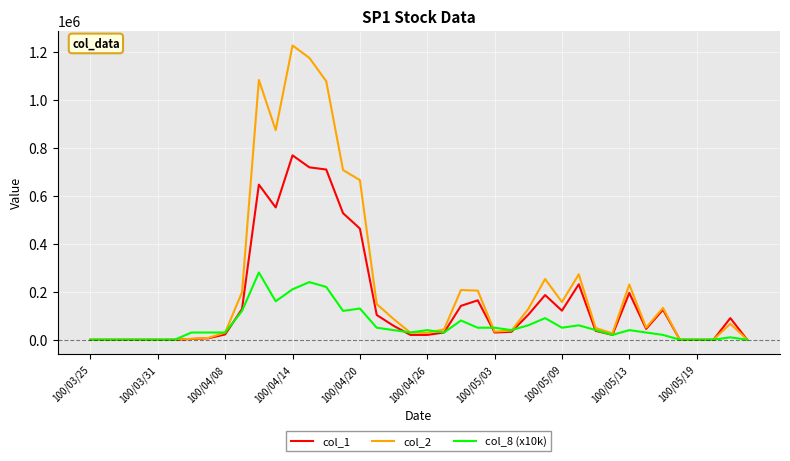

List the series in order of their overall mean, highest first.

col_2, col_1, col_8 (x10k)